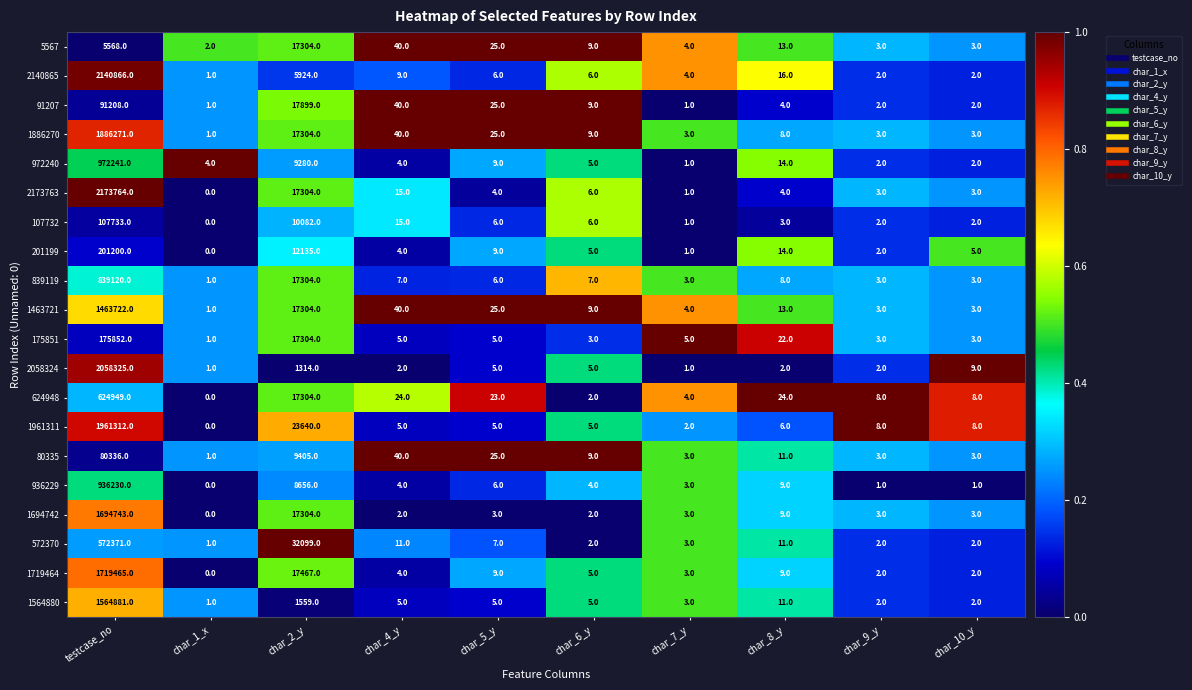

What is the total value across all series at char_10_y?

69